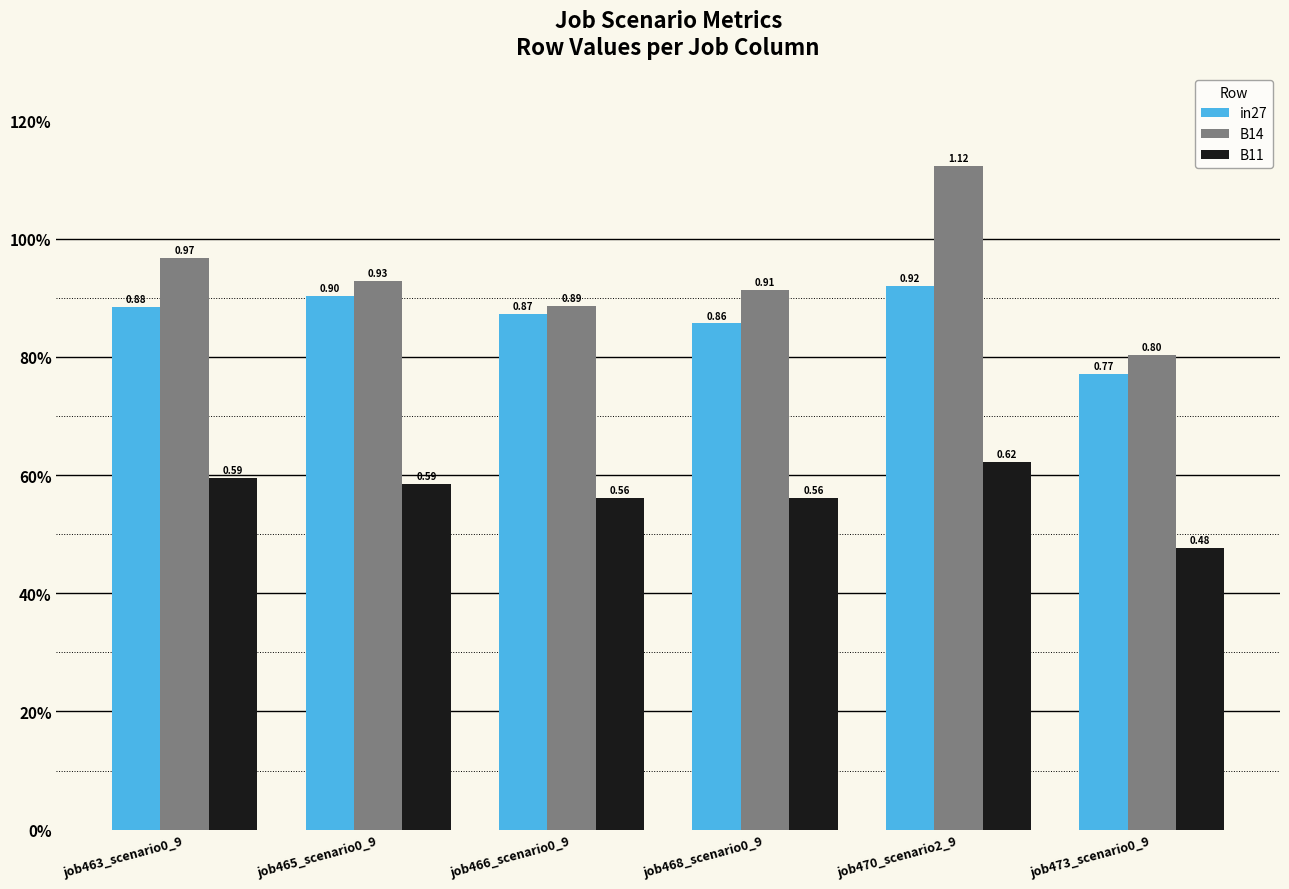

Rank the series by their average value, from lowest to highest.

B11, in27, B14